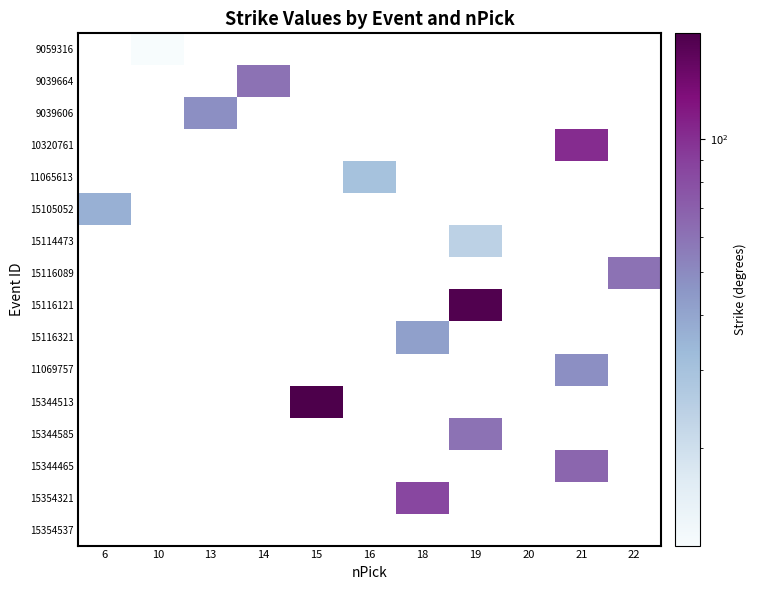

What is the greatest value displayed?

174.0